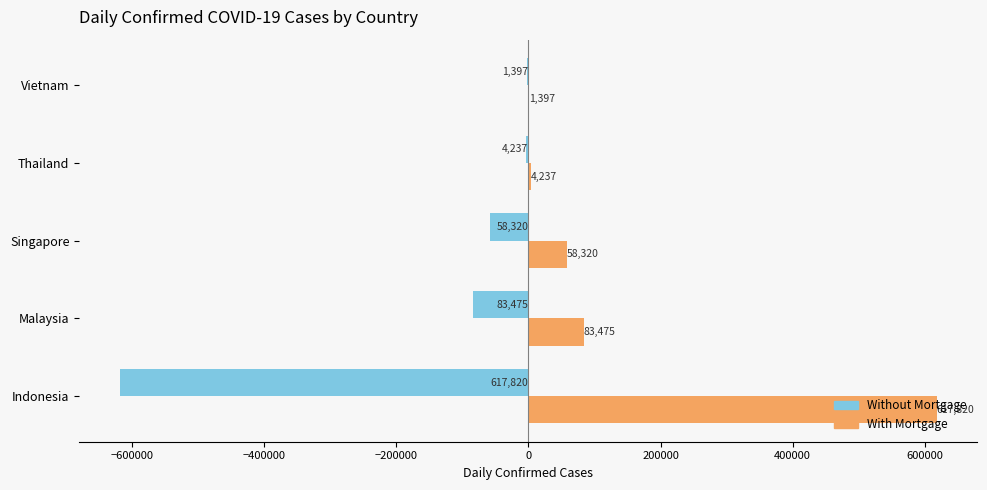

Is the value of With Mortgage at Thailand greater than the value of Without Mortgage at Vietnam?

Yes